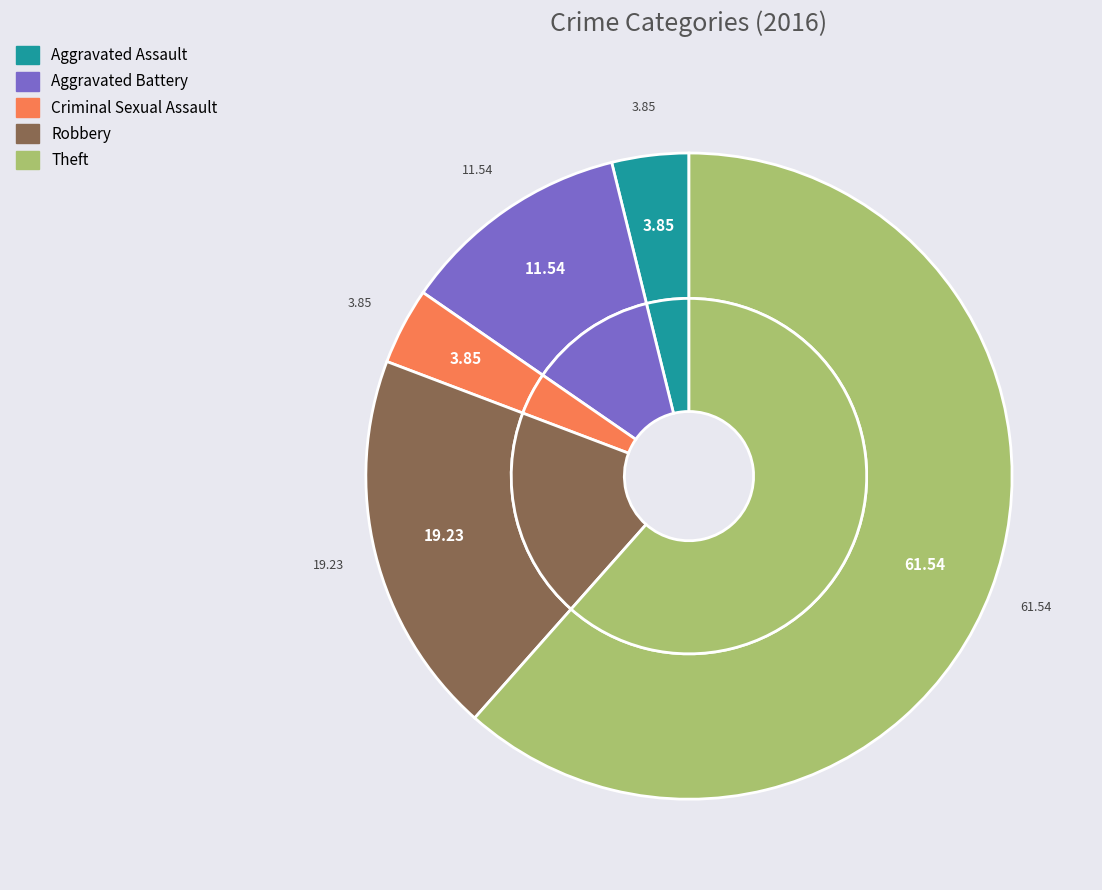

To the nearest percent, what portion does Aggravated Battery represent?

12%